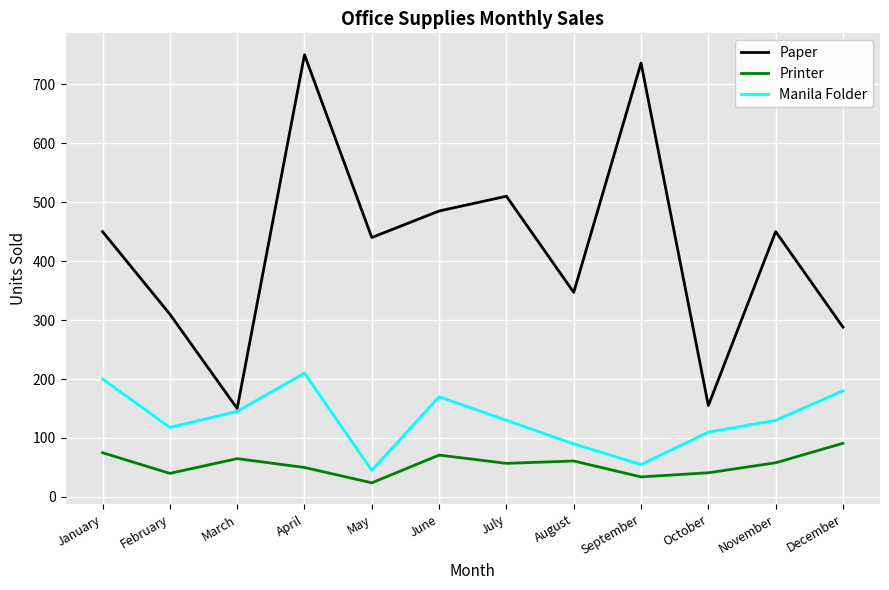

Which series has the largest range (max minus min)?

Paper